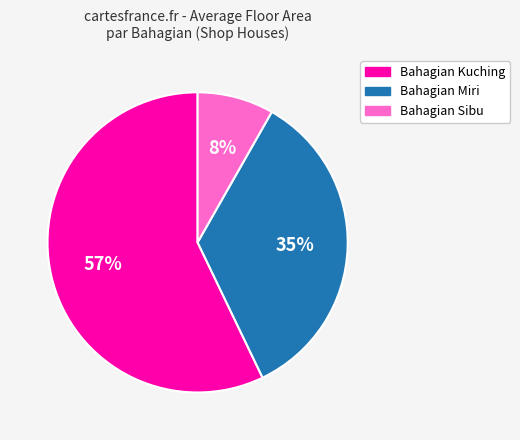

How many slices are in this pie chart?

3